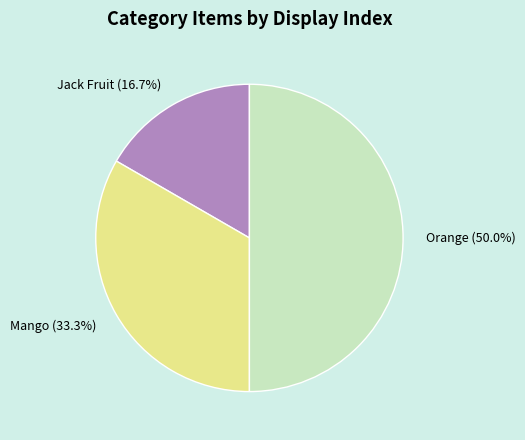

Is Mango the majority of the pie?

No